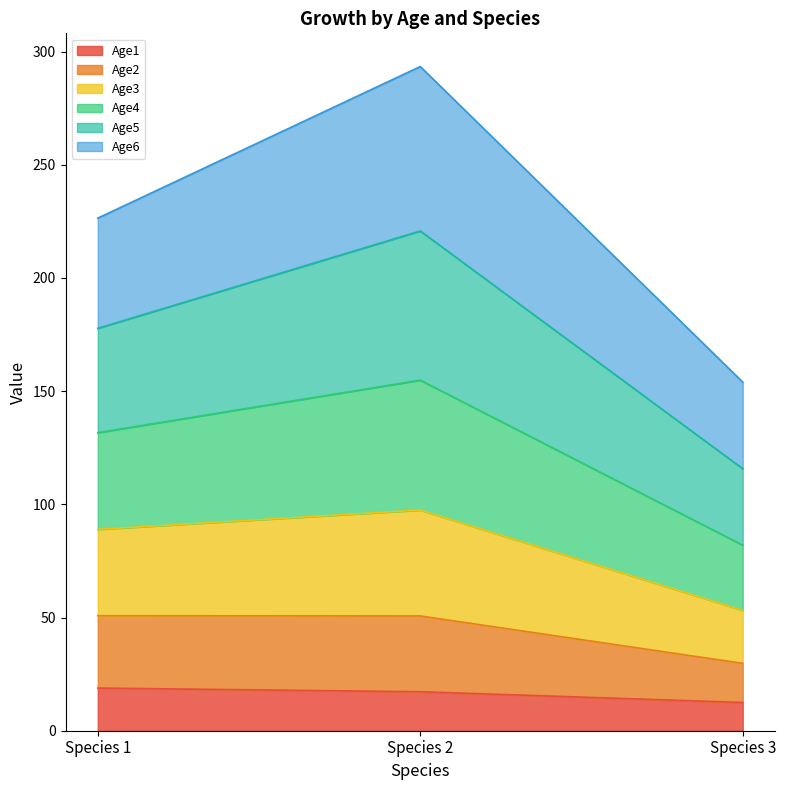

What is the maximum value for Age1?

18.8